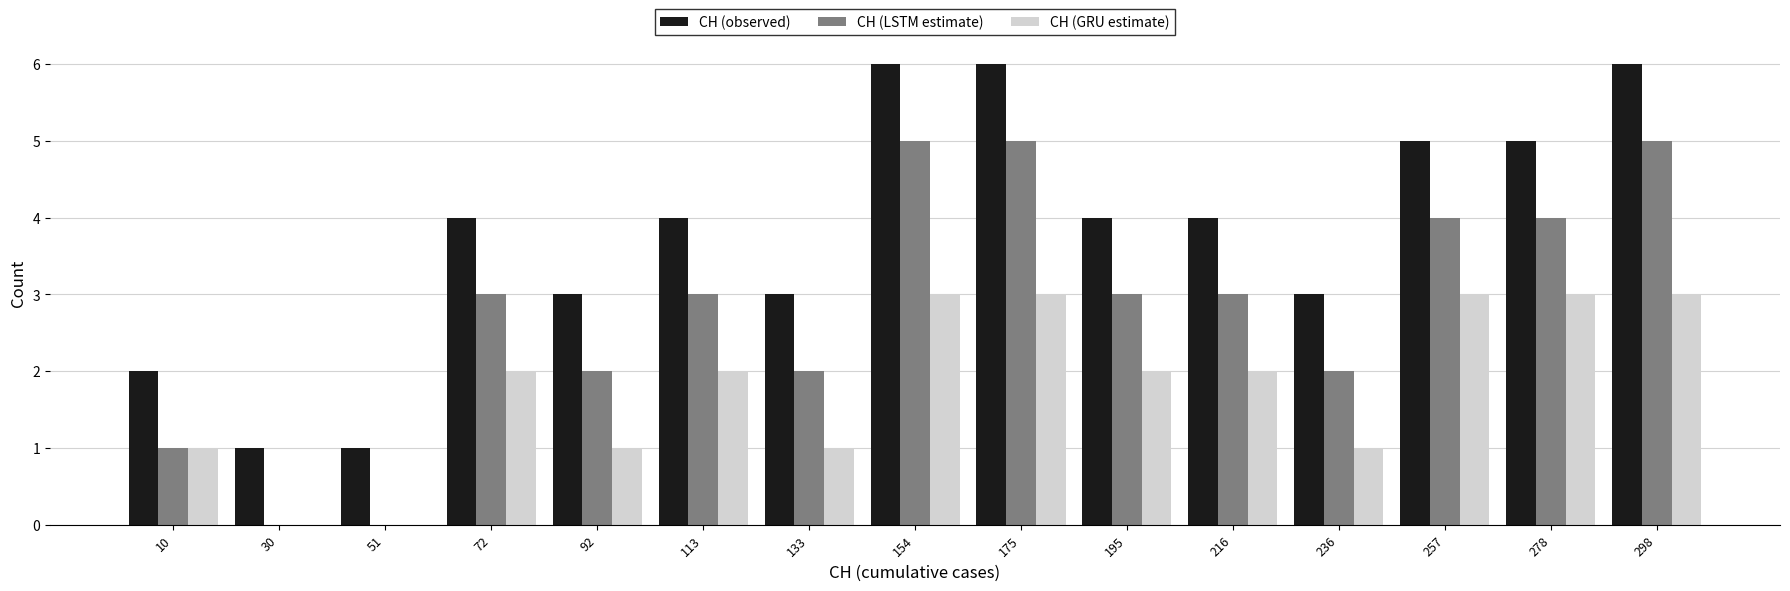

Reading left to right, transcribe this chart: for each range on the x-axis, give the height of each series' bar. Neither the bar edges nor the heights are printed on the chart, so give them approximately, as read against the axes.

0 to 20: CH (observed)=2	CH (LSTM estimate)=1	CH (GRU estimate)=1
20 to 40: CH (observed)=1	CH (LSTM estimate)=0	CH (GRU estimate)=0
40 to 60: CH (observed)=1	CH (LSTM estimate)=0	CH (GRU estimate)=0
60 to 80: CH (observed)=4	CH (LSTM estimate)=3	CH (GRU estimate)=2
80 to 105: CH (observed)=3	CH (LSTM estimate)=2	CH (GRU estimate)=1
105 to 125: CH (observed)=4	CH (LSTM estimate)=3	CH (GRU estimate)=2
125 to 145: CH (observed)=3	CH (LSTM estimate)=2	CH (GRU estimate)=1
145 to 165: CH (observed)=6	CH (LSTM estimate)=5	CH (GRU estimate)=3
165 to 185: CH (observed)=6	CH (LSTM estimate)=5	CH (GRU estimate)=3
185 to 205: CH (observed)=4	CH (LSTM estimate)=3	CH (GRU estimate)=2
205 to 225: CH (observed)=4	CH (LSTM estimate)=3	CH (GRU estimate)=2
225 to 245: CH (observed)=3	CH (LSTM estimate)=2	CH (GRU estimate)=1
245 to 270: CH (observed)=5	CH (LSTM estimate)=4	CH (GRU estimate)=3
270 to 290: CH (observed)=5	CH (LSTM estimate)=4	CH (GRU estimate)=3
290 to 310: CH (observed)=6	CH (LSTM estimate)=5	CH (GRU estimate)=3